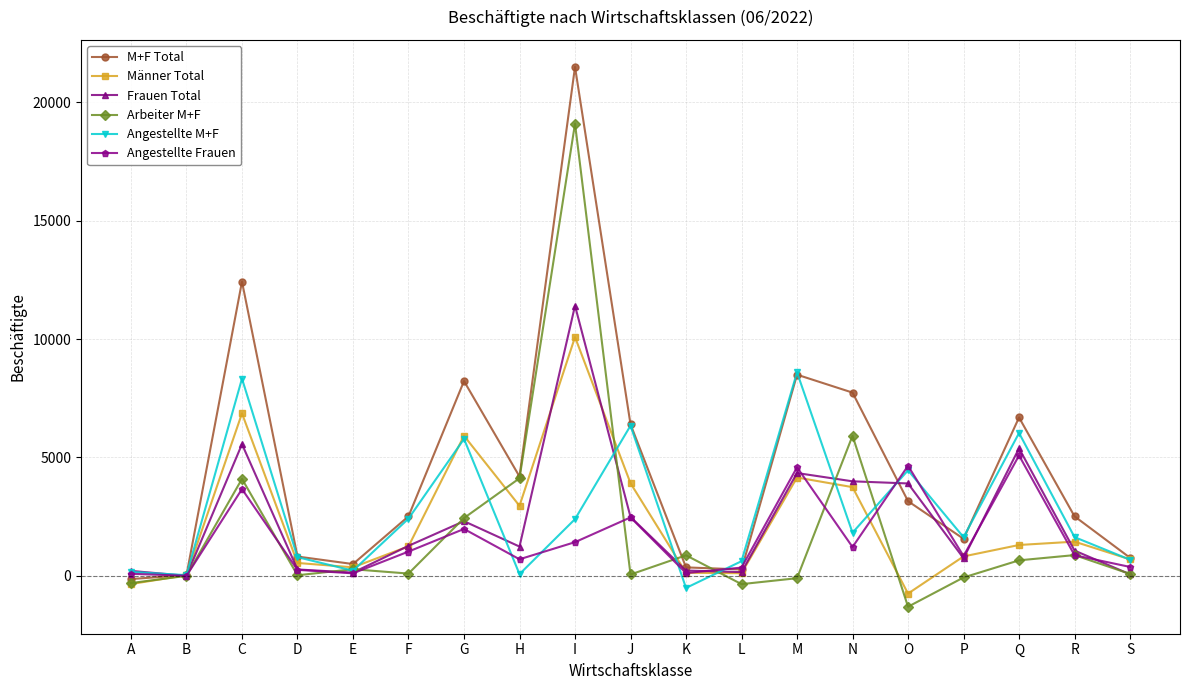

Where is Frauen Total nearest to the value 5705?

C